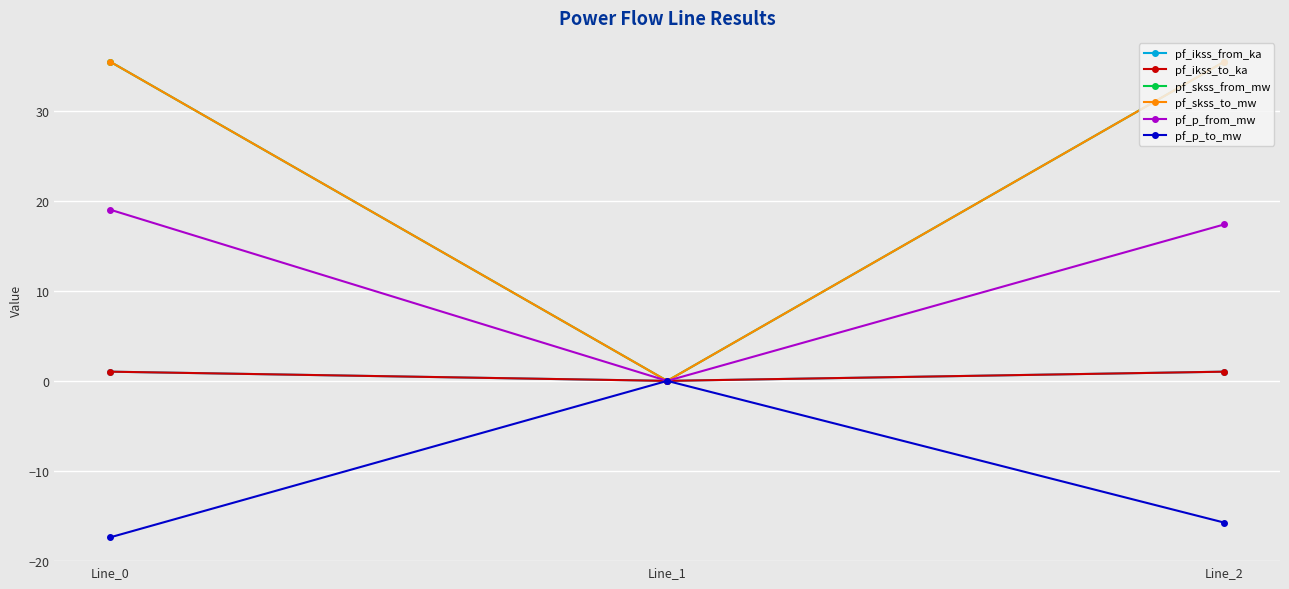

What is the difference between the second highest and minimum values in the pf_ikss_to_ka series?

1.0